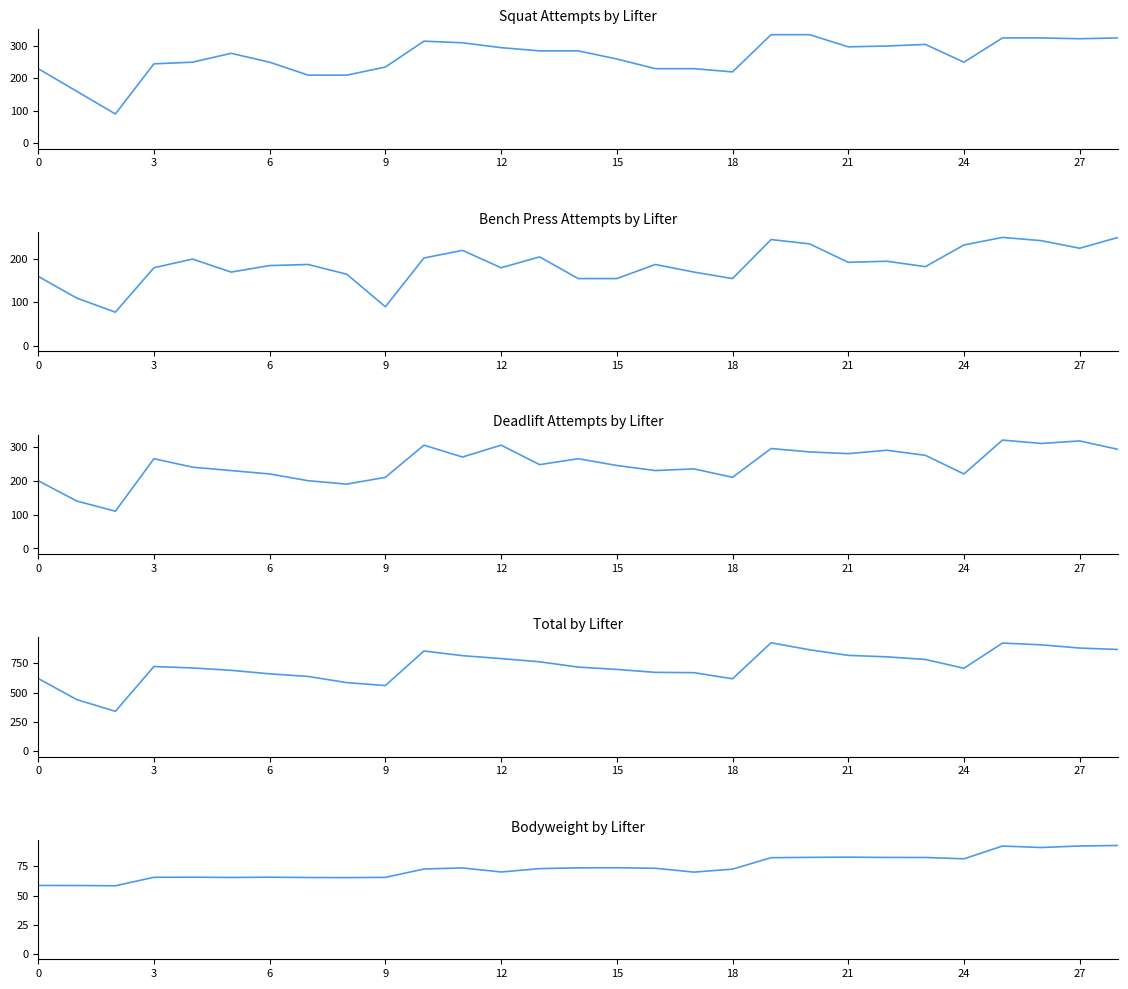

At which category is the sum across all series the highest?

25